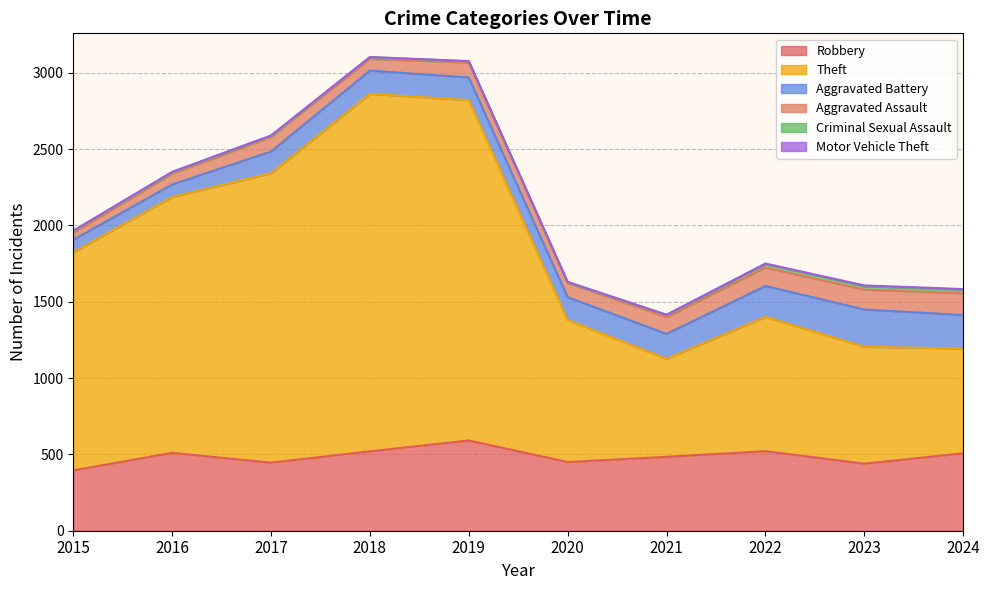

True or false: Aggravated Battery and Robbery intersect in this chart.

False